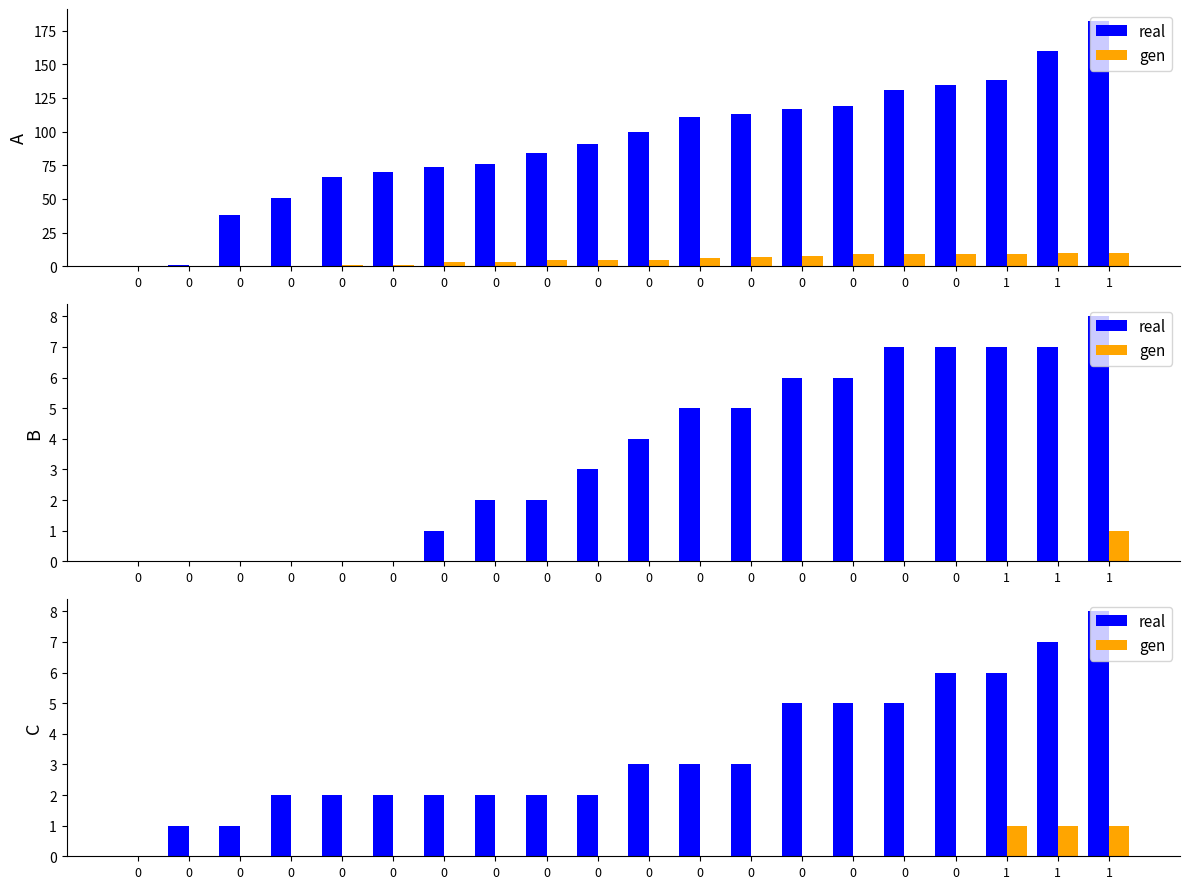

How many data points does each series have?

20